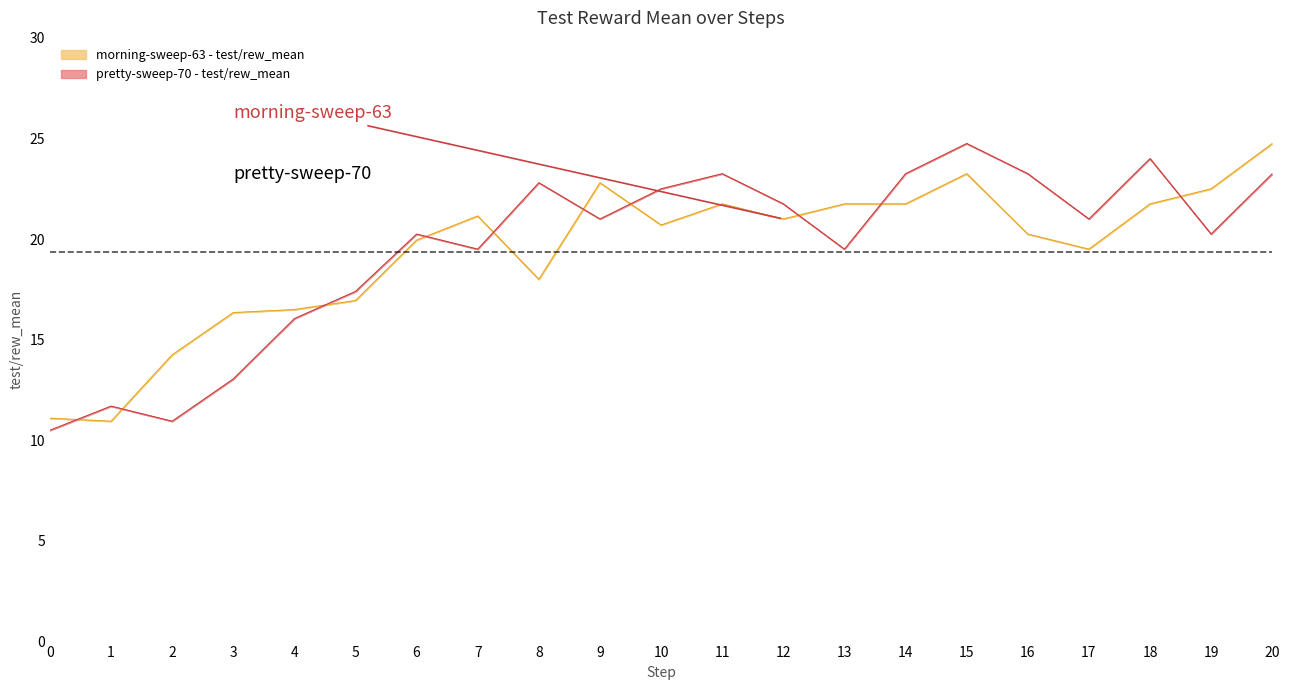

At which category does morning-sweep-63 - test/rew_mean reach its first local valley?

1